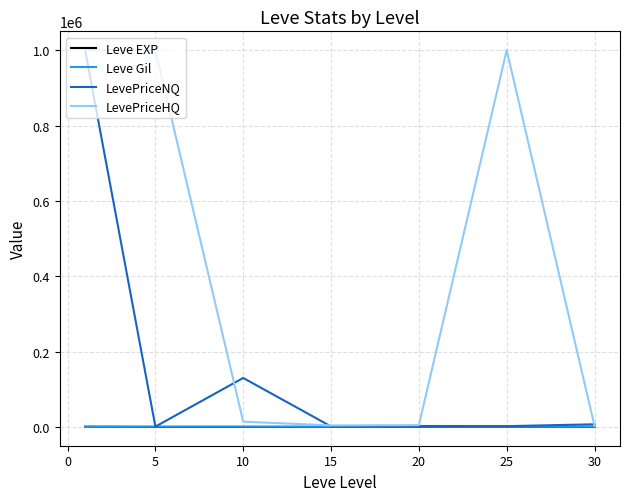

What are all the series names shown in the legend?

Leve EXP, Leve Gil, LevePriceNQ, LevePriceHQ